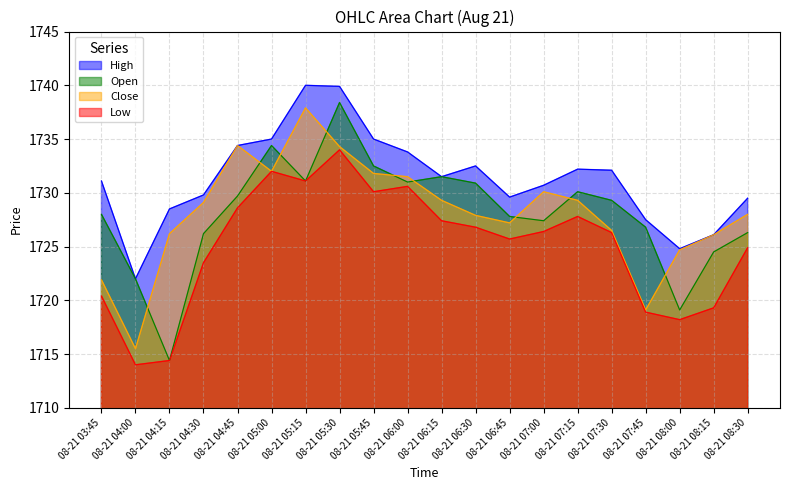

Count the number of categories in the chart.

20